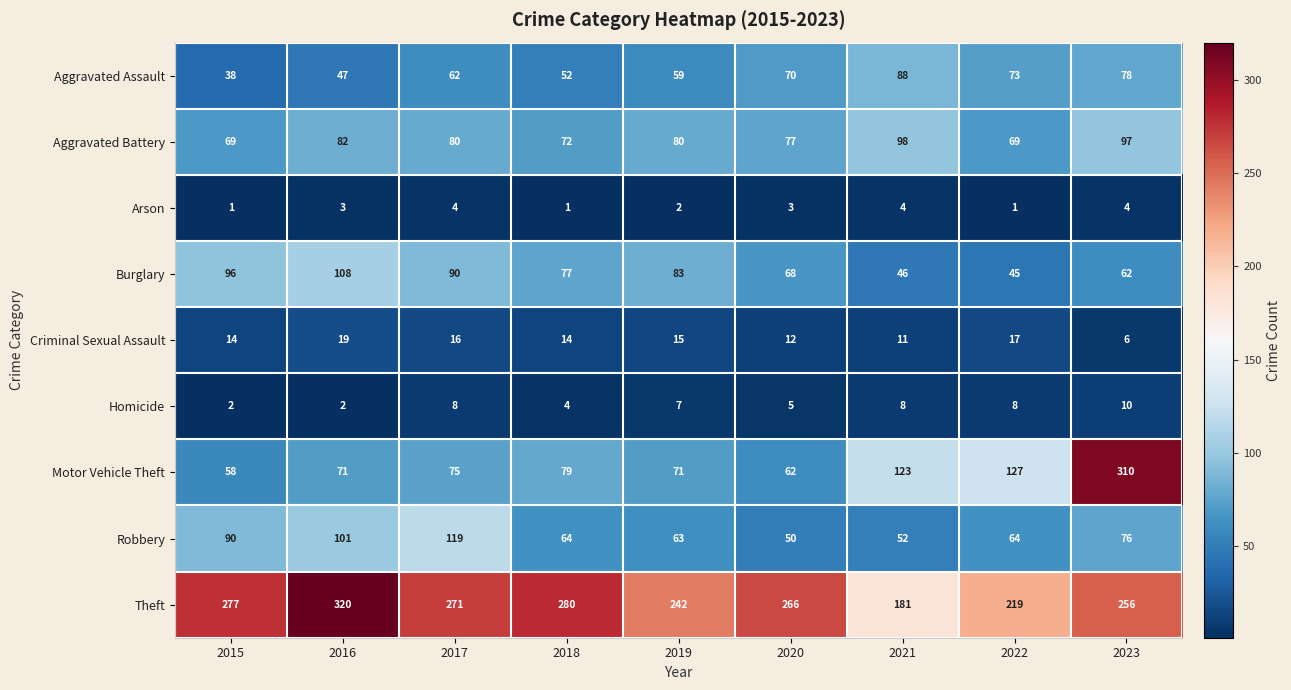

Where is Burglary nearest to the value 76?

2018